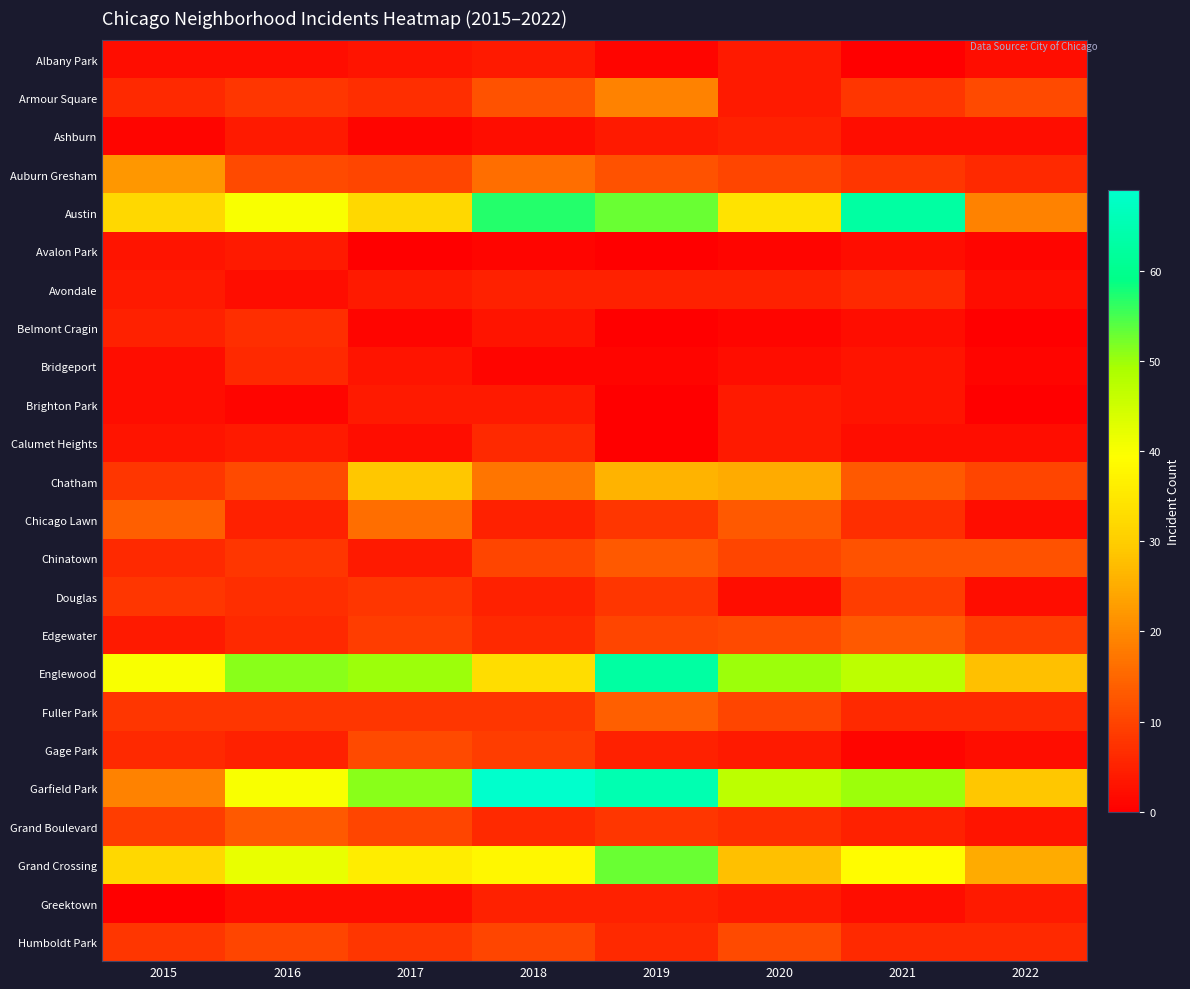

Reading left to right, extract all data points from this chart.

Albany Park: 2015=2	2016=2	2017=3	2018=4	2019=1	2020=4	2021=0	2022=2
Armour Square: 2015=6	2016=8	2017=7	2018=12	2019=19	2020=4	2021=8	2022=11
Ashburn: 2015=1	2016=4	2017=1	2018=2	2019=4	2020=5	2021=2	2022=2
Auburn Gresham: 2015=22	2016=11	2017=10	2018=16	2019=12	2020=10	2021=8	2022=6
Austin: 2015=32	2016=40	2017=32	2018=57	2019=53	2020=34	2021=63	2022=19
Avalon Park: 2015=3	2016=4	2017=0	2018=1	2019=0	2020=1	2021=2	2022=1
Avondale: 2015=4	2016=2	2017=4	2018=5	2019=5	2020=5	2021=6	2022=2
Belmont Cragin: 2015=5	2016=7	2017=1	2018=3	2019=0	2020=1	2021=2	2022=0
Bridgeport: 2015=2	2016=6	2017=3	2018=1	2019=1	2020=2	2021=3	2022=1
Brighton Park: 2015=2	2016=1	2017=4	2018=4	2019=0	2020=4	2021=3	2022=0
Calumet Heights: 2015=3	2016=4	2017=2	2018=6	2019=0	2020=4	2021=2	2022=2
Chatham: 2015=8	2016=11	2017=29	2018=17	2019=26	2020=25	2021=13	2022=10
Chicago Lawn: 2015=14	2016=5	2017=16	2018=5	2019=8	2020=13	2021=7	2022=2
Chinatown: 2015=6	2016=8	2017=4	2018=10	2019=13	2020=10	2021=12	2022=12
Douglas: 2015=8	2016=7	2017=8	2018=5	2019=8	2020=2	2021=9	2022=2
Edgewater: 2015=4	2016=6	2017=9	2018=6	2019=10	2020=11	2021=13	2022=9
Englewood: 2015=40	2016=51	2017=50	2018=33	2019=63	2020=50	2021=47	2022=28
Fuller Park: 2015=8	2016=8	2017=8	2018=8	2019=14	2020=10	2021=6	2022=6
Gage Park: 2015=6	2016=5	2017=11	2018=9	2019=5	2020=4	2021=1	2022=2
Garfield Park: 2015=19	2016=40	2017=51	2018=69	2019=65	2020=47	2021=50	2022=29
Grand Boulevard: 2015=9	2016=13	2017=10	2018=6	2019=8	2020=7	2021=5	2022=3
Grand Crossing: 2015=32	2016=42	2017=36	2018=38	2019=53	2020=28	2021=39	2022=25
Greektown: 2015=0	2016=2	2017=2	2018=5	2019=5	2020=4	2021=2	2022=4
Humboldt Park: 2015=8	2016=10	2017=8	2018=10	2019=6	2020=11	2021=6	2022=6